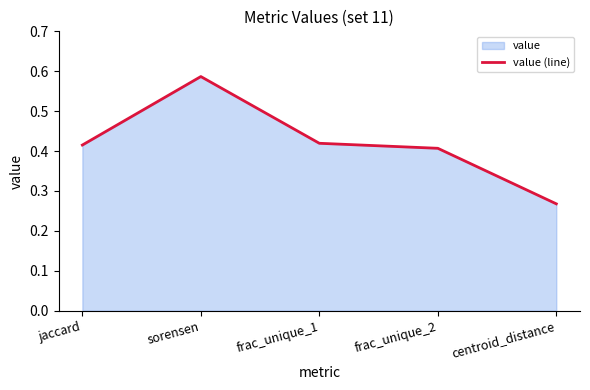

Reading left to right, extract all data points from this chart.

jaccard=0.4	sorensen=0.6	frac_unique_1=0.4	frac_unique_2=0.4	centroid_distance=0.3